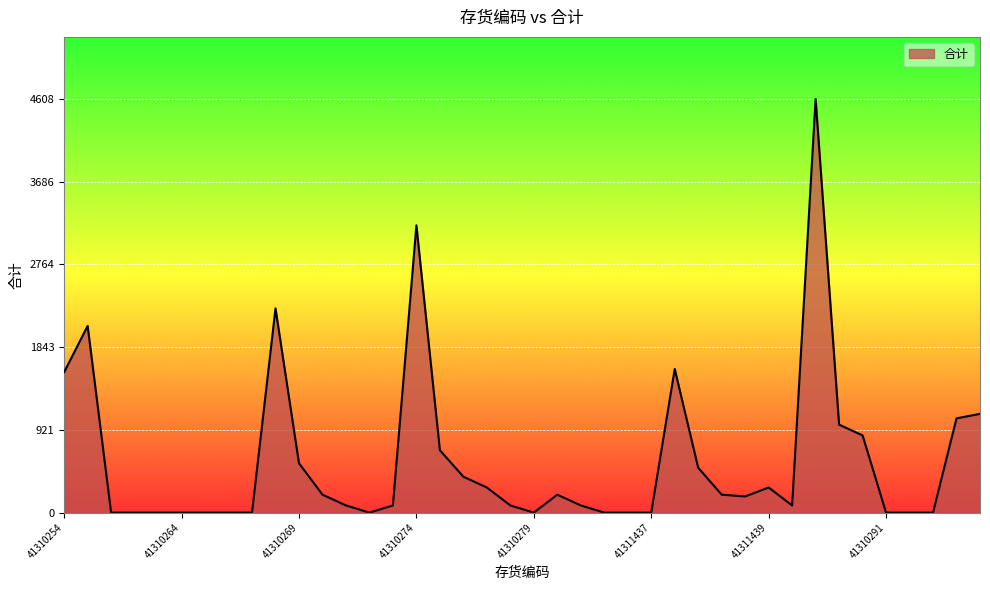

What is the maximum value shown in the chart?

4608